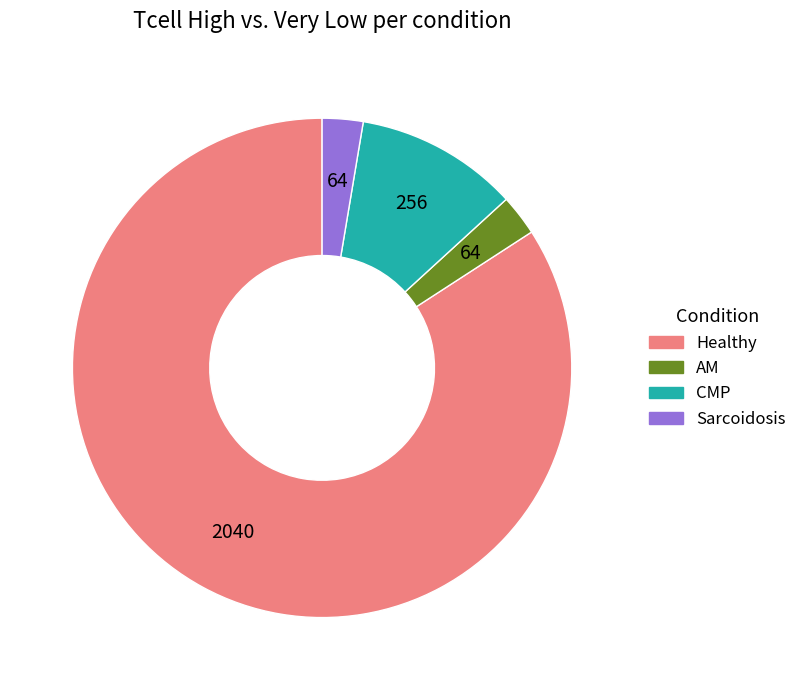

Between AM and CMP, which is larger?

CMP